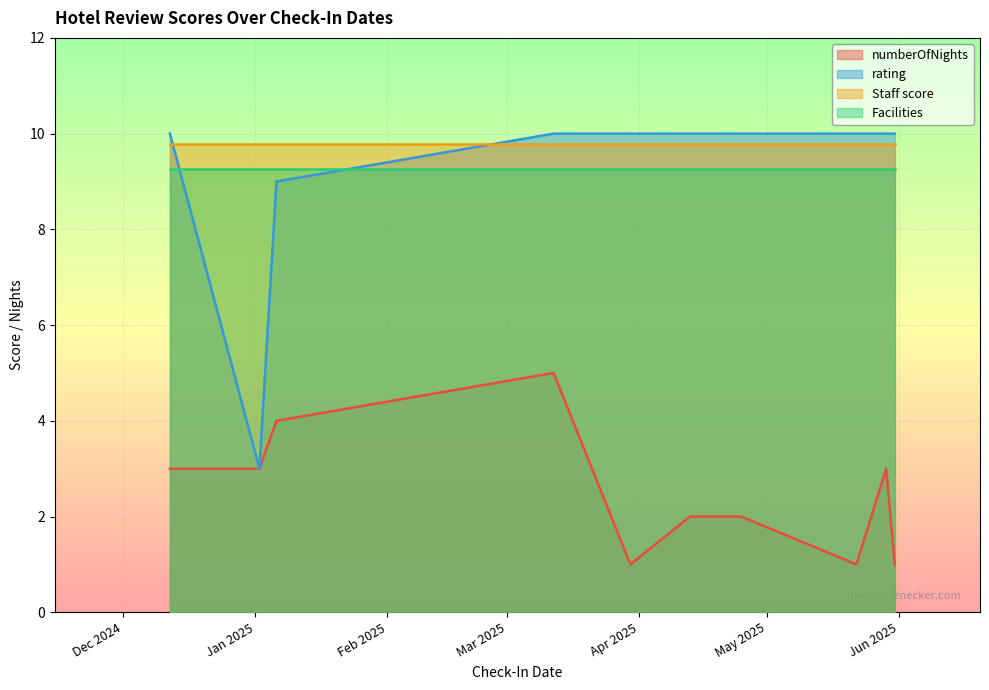

How many values in the numberOfNights series are below 3?

5